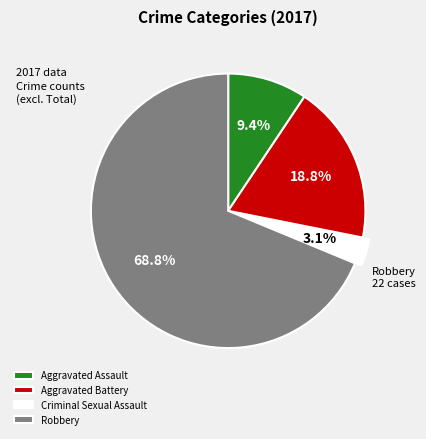

Is there any slice that represents more than half of the pie?

Yes